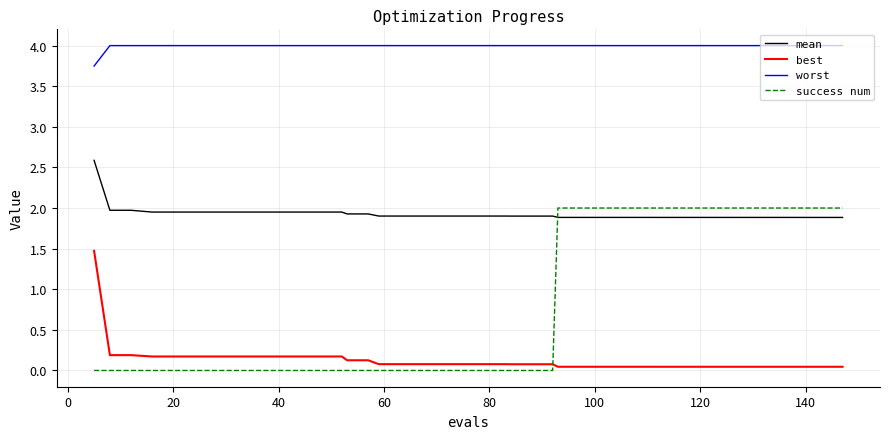

Which series has the largest total across all categories?

worst